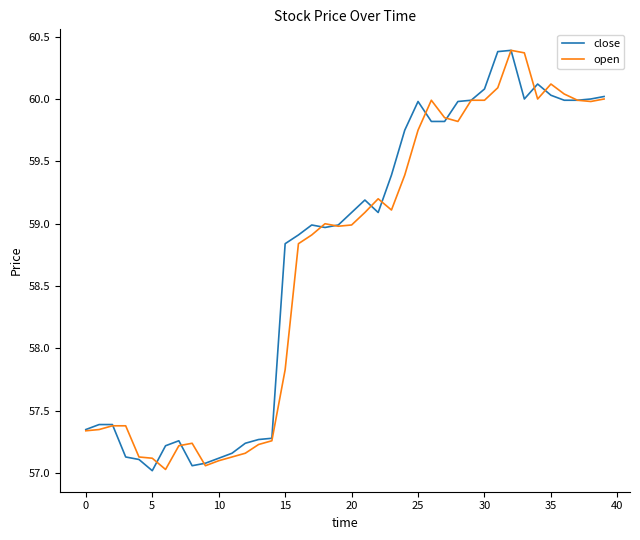

What is the greatest value displayed?

60.4